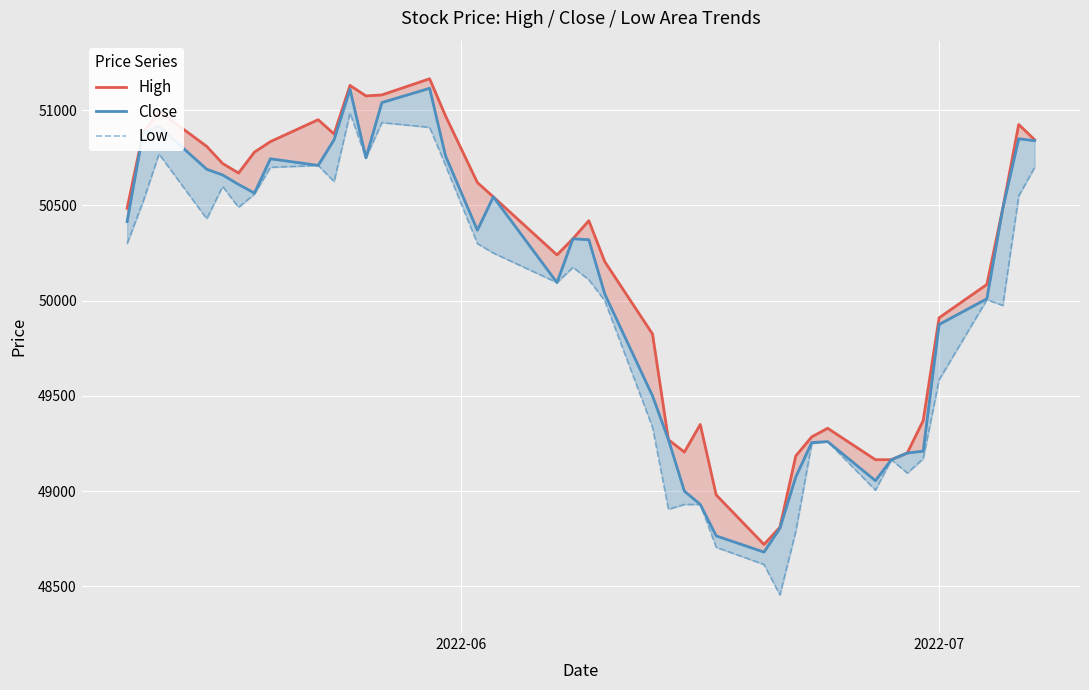

What is the difference between the maximum and minimum values in the High series?

2445